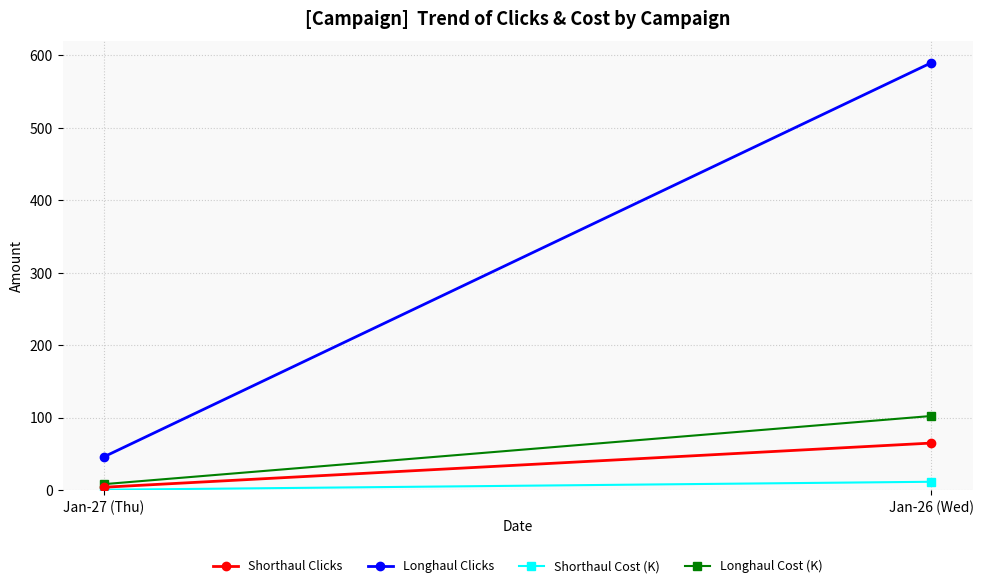

Is the value of Longhaul Cost (K) at Jan-26 (Wed) greater than the value of Shorthaul Clicks at Jan-27 (Thu)?

Yes